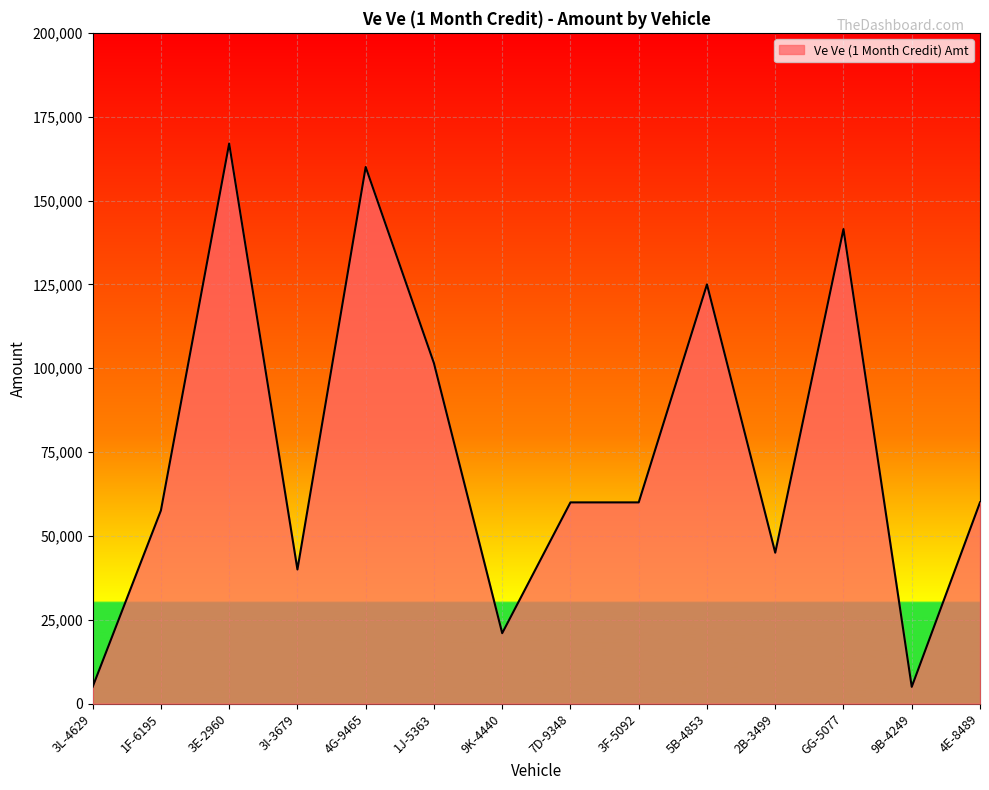

Reading right to left, extract all data points from this chart.

60000	5000	141500	45000	125000	60000	60000	21000	101500	160000	40000	167000	57600	5000